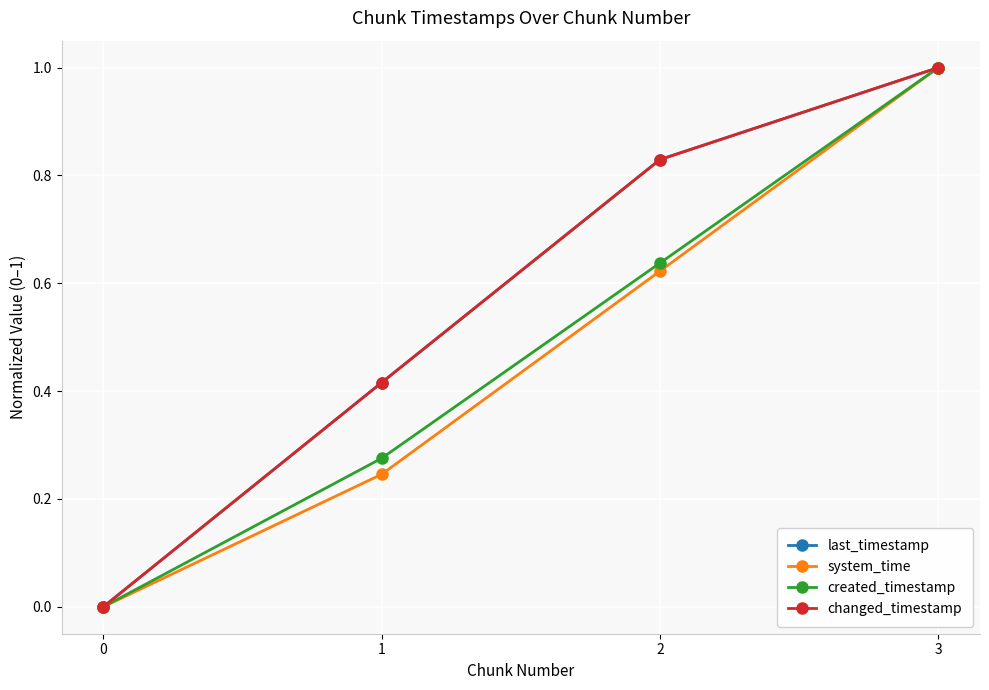

What is the sum of the system_time values at 0 and 2?

0.6